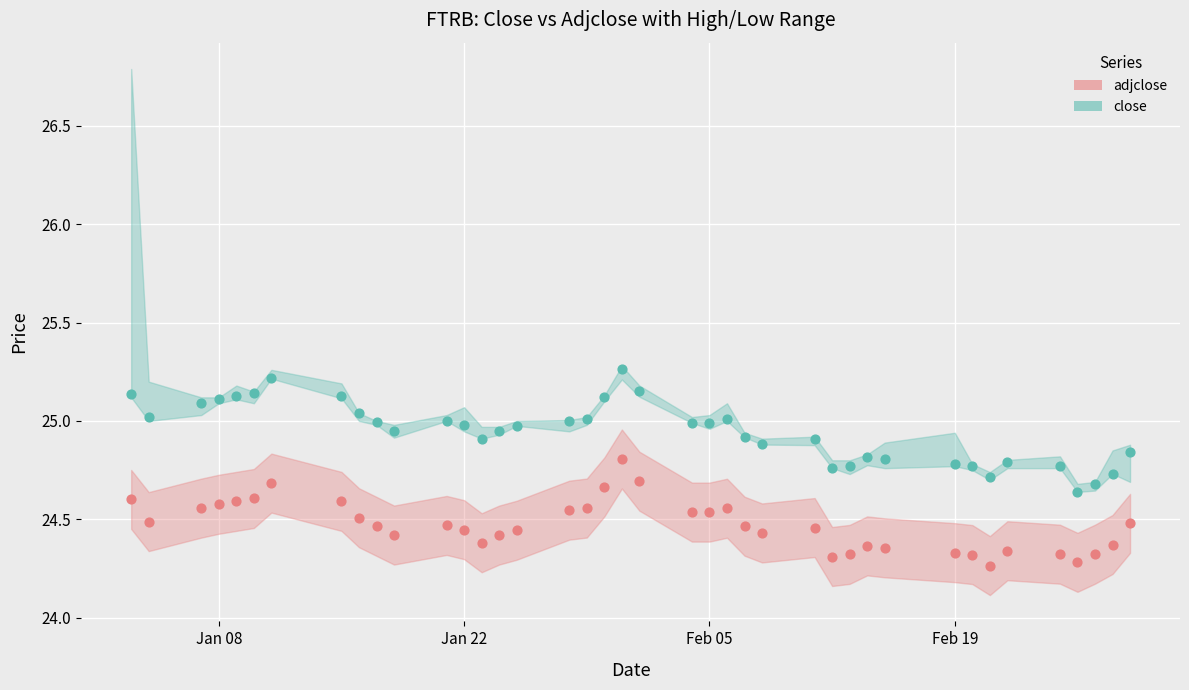

At how many categories does at least one series exceed 24?

40